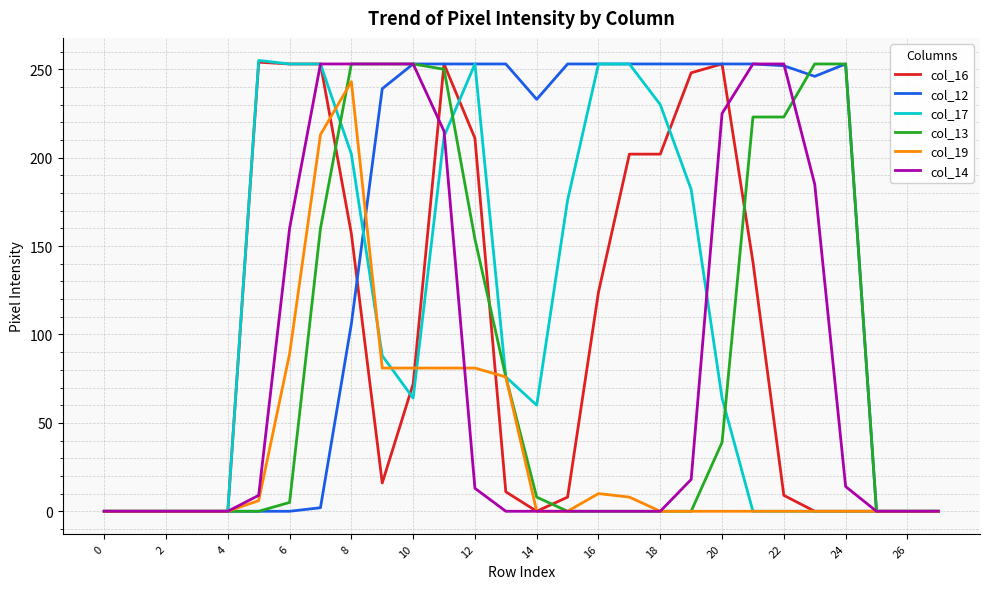

Which series has the largest total across all categories?

col_12